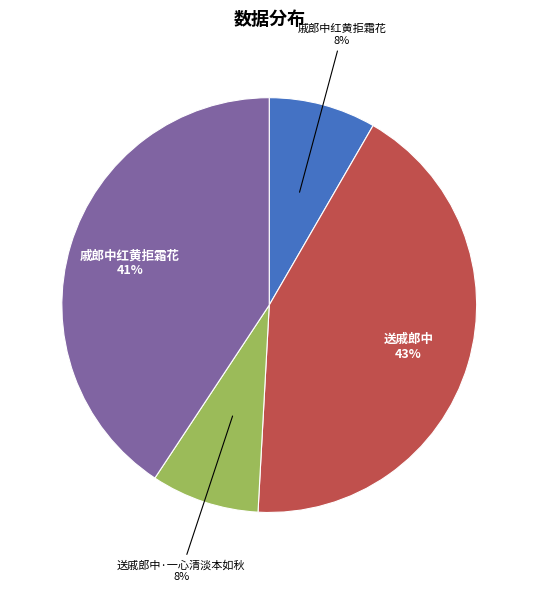

To the nearest percent, what is the average slice percentage?

25%